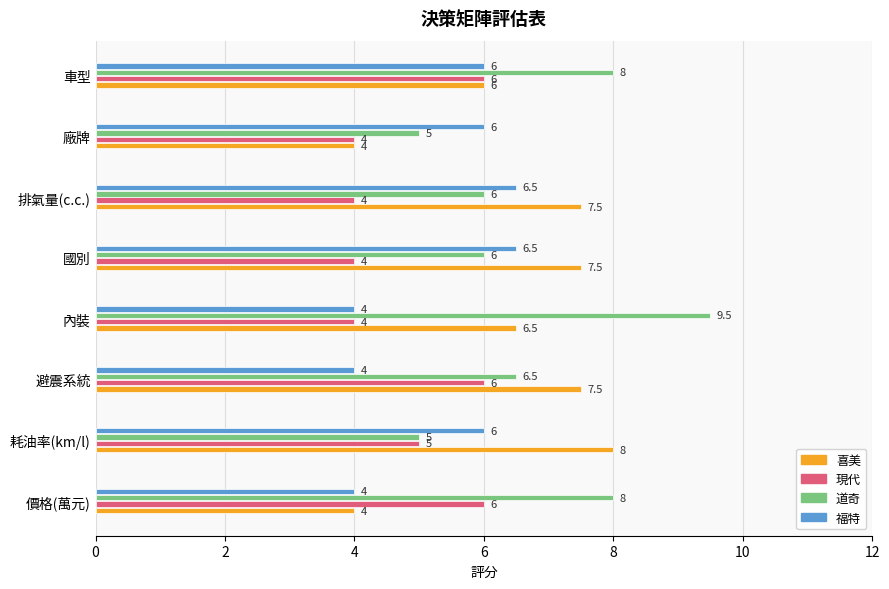

Which series has the largest range (max minus min)?

道奇